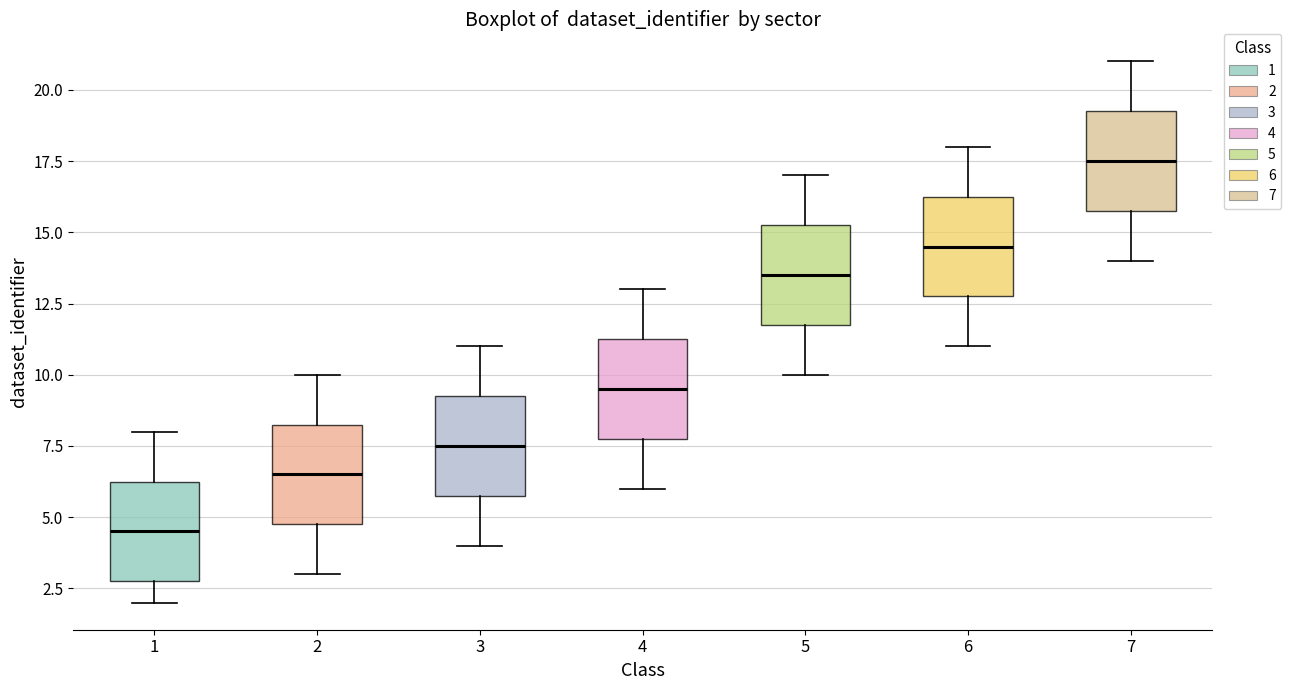

Reading left to right, transcribe this box plot: for each box, give where its median line is, the range the box spans, and where its two whiskers end, as read against the y-axis. The values are not printed on the chart, so give them approximately, as read against the axis.

1: median 4.5, box 3.0 to 6.5, whiskers 2.0 to 8.0
2: median 6.5, box 5.0 to 8.5, whiskers 3.0 to 10.0
3: median 7.5, box 6.0 to 9.5, whiskers 4.0 to 11.0
4: median 9.5, box 8.0 to 11.5, whiskers 6.0 to 13.0
5: median 13.5, box 12.0 to 15.5, whiskers 10.0 to 17.0
6: median 14.5, box 13.0 to 16.5, whiskers 11.0 to 18.0
7: median 17.5, box 16.0 to 19.5, whiskers 14.0 to 21.0